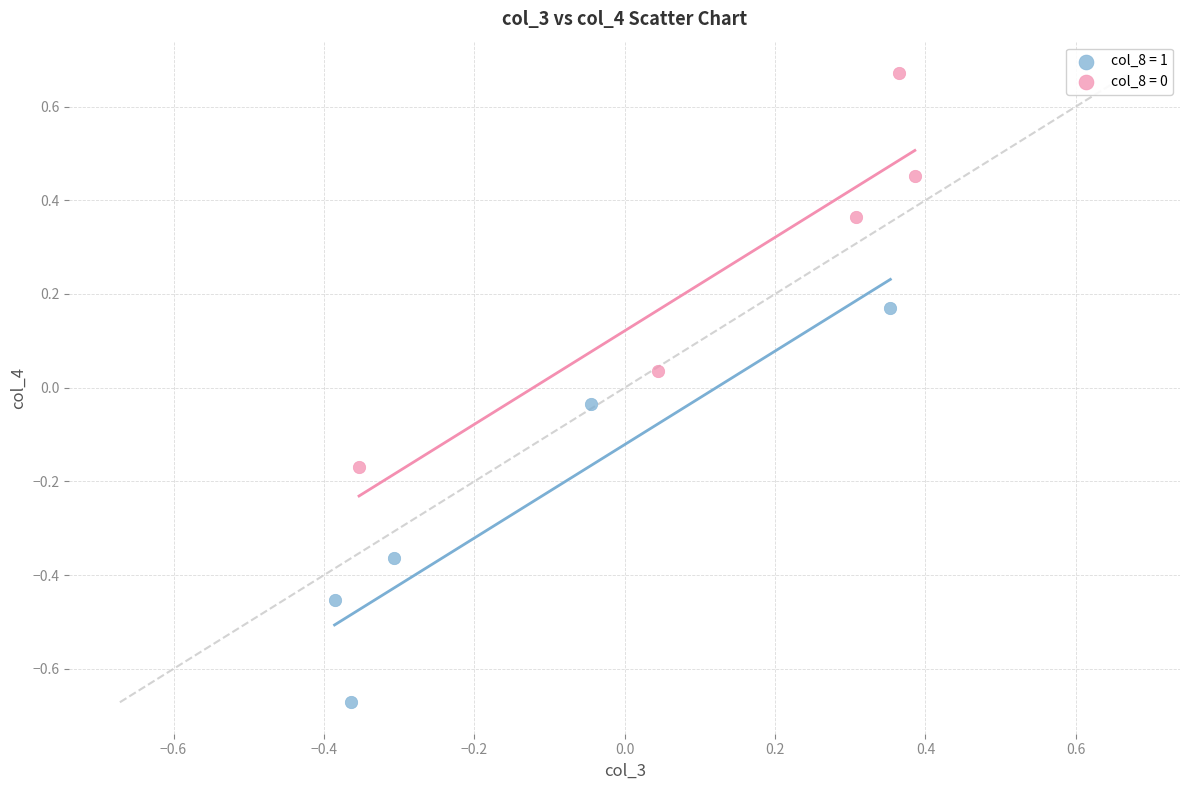

Which series contains the lowest Y value?

col_8 = 1